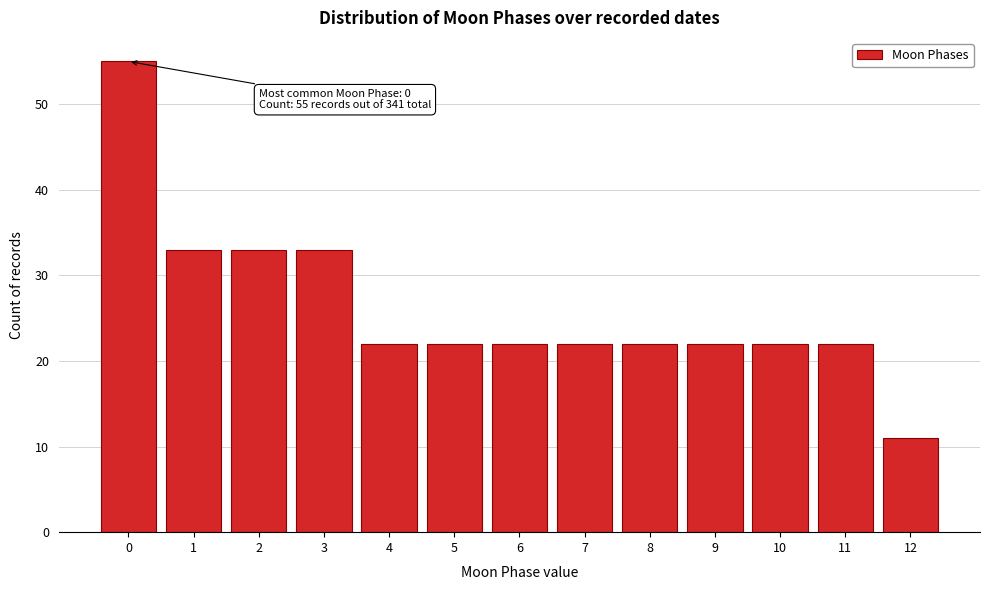

Over which range of the x-axis is the bar tallest?

-0.5 to 0.5